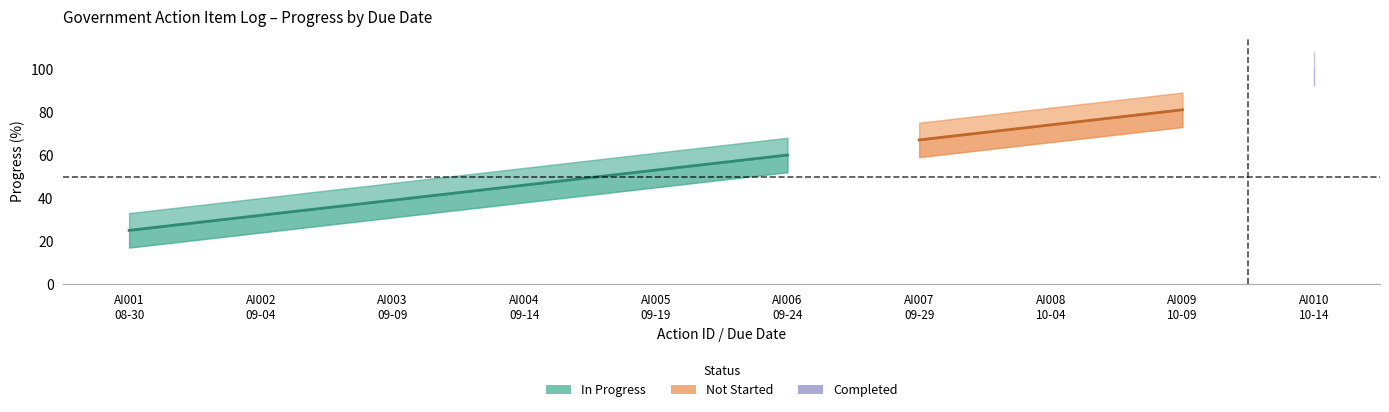

What is the difference between the values at AI008 and AI006?

14